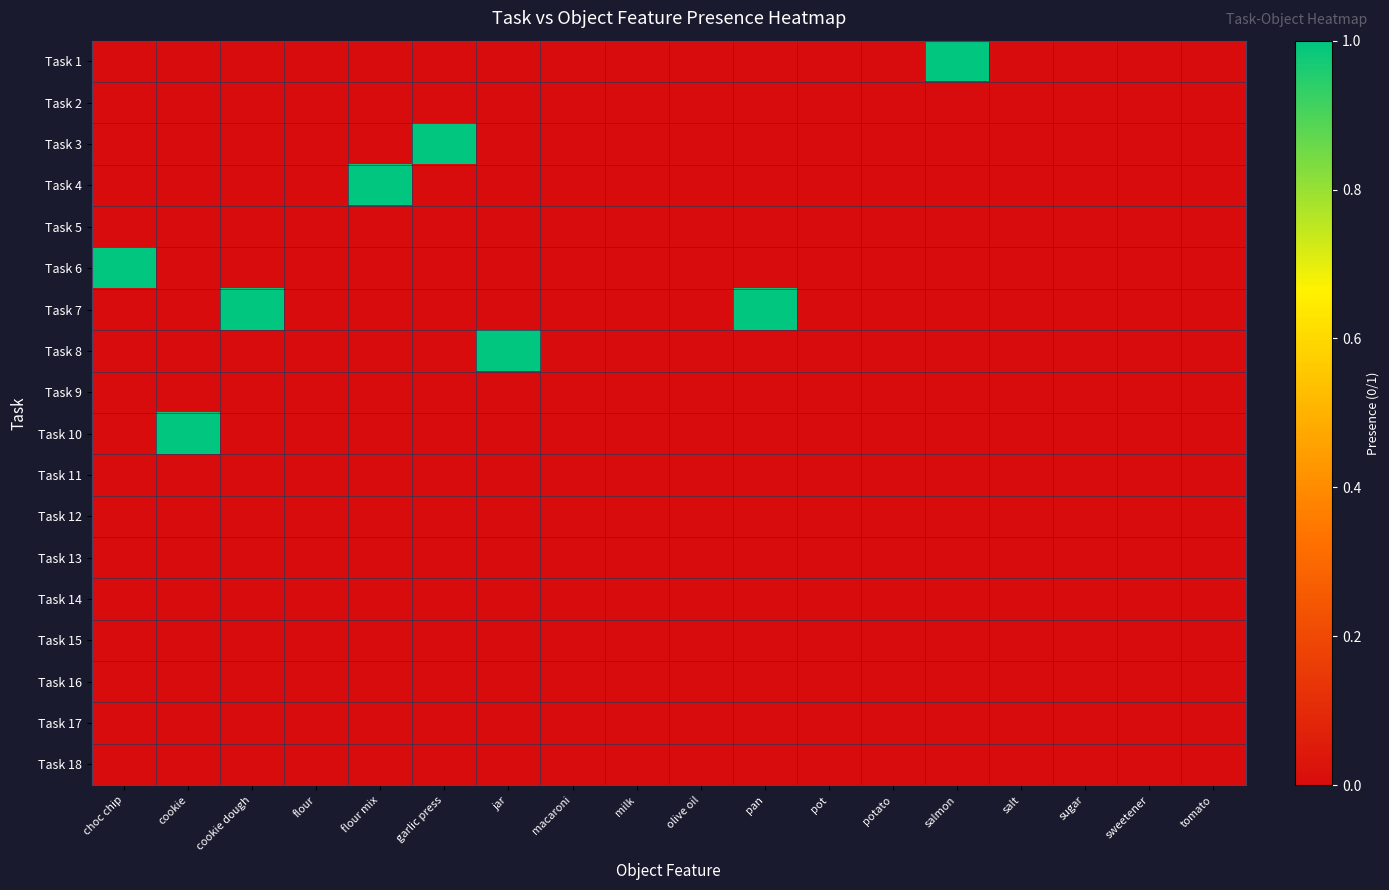

Reading right to left, what are all the values shown in this chart?

Task 1: tomato=0	sweetener=0	sugar=0	salt=0	salmon=1	potato=0	pot=0	pan=0	olive oil=0	milk=0	macaroni=0	jar=0	garlic press=0	flour mix=0	flour=0	cookie dough=0	cookie=0	choc chip=0
Task 2: tomato=0	sweetener=0	sugar=0	salt=0	salmon=0	potato=0	pot=0	pan=0	olive oil=0	milk=0	macaroni=0	jar=0	garlic press=0	flour mix=0	flour=0	cookie dough=0	cookie=0	choc chip=0
Task 3: tomato=0	sweetener=0	sugar=0	salt=0	salmon=0	potato=0	pot=0	pan=0	olive oil=0	milk=0	macaroni=0	jar=0	garlic press=1	flour mix=0	flour=0	cookie dough=0	cookie=0	choc chip=0
Task 4: tomato=0	sweetener=0	sugar=0	salt=0	salmon=0	potato=0	pot=0	pan=0	olive oil=0	milk=0	macaroni=0	jar=0	garlic press=0	flour mix=1	flour=0	cookie dough=0	cookie=0	choc chip=0
Task 5: tomato=0	sweetener=0	sugar=0	salt=0	salmon=0	potato=0	pot=0	pan=0	olive oil=0	milk=0	macaroni=0	jar=0	garlic press=0	flour mix=0	flour=0	cookie dough=0	cookie=0	choc chip=0
Task 6: tomato=0	sweetener=0	sugar=0	salt=0	salmon=0	potato=0	pot=0	pan=0	olive oil=0	milk=0	macaroni=0	jar=0	garlic press=0	flour mix=0	flour=0	cookie dough=0	cookie=0	choc chip=1
Task 7: tomato=0	sweetener=0	sugar=0	salt=0	salmon=0	potato=0	pot=0	pan=1	olive oil=0	milk=0	macaroni=0	jar=0	garlic press=0	flour mix=0	flour=0	cookie dough=1	cookie=0	choc chip=0
Task 8: tomato=0	sweetener=0	sugar=0	salt=0	salmon=0	potato=0	pot=0	pan=0	olive oil=0	milk=0	macaroni=0	jar=1	garlic press=0	flour mix=0	flour=0	cookie dough=0	cookie=0	choc chip=0
Task 9: tomato=0	sweetener=0	sugar=0	salt=0	salmon=0	potato=0	pot=0	pan=0	olive oil=0	milk=0	macaroni=0	jar=0	garlic press=0	flour mix=0	flour=0	cookie dough=0	cookie=0	choc chip=0
Task 10: tomato=0	sweetener=0	sugar=0	salt=0	salmon=0	potato=0	pot=0	pan=0	olive oil=0	milk=0	macaroni=0	jar=0	garlic press=0	flour mix=0	flour=0	cookie dough=0	cookie=1	choc chip=0
Task 11: tomato=0	sweetener=0	sugar=0	salt=0	salmon=0	potato=0	pot=0	pan=0	olive oil=0	milk=0	macaroni=0	jar=0	garlic press=0	flour mix=0	flour=0	cookie dough=0	cookie=0	choc chip=0
Task 12: tomato=0	sweetener=0	sugar=0	salt=0	salmon=0	potato=0	pot=0	pan=0	olive oil=0	milk=0	macaroni=0	jar=0	garlic press=0	flour mix=0	flour=0	cookie dough=0	cookie=0	choc chip=0
Task 13: tomato=0	sweetener=0	sugar=0	salt=0	salmon=0	potato=0	pot=0	pan=0	olive oil=0	milk=0	macaroni=0	jar=0	garlic press=0	flour mix=0	flour=0	cookie dough=0	cookie=0	choc chip=0
Task 14: tomato=0	sweetener=0	sugar=0	salt=0	salmon=0	potato=0	pot=0	pan=0	olive oil=0	milk=0	macaroni=0	jar=0	garlic press=0	flour mix=0	flour=0	cookie dough=0	cookie=0	choc chip=0
Task 15: tomato=0	sweetener=0	sugar=0	salt=0	salmon=0	potato=0	pot=0	pan=0	olive oil=0	milk=0	macaroni=0	jar=0	garlic press=0	flour mix=0	flour=0	cookie dough=0	cookie=0	choc chip=0
Task 16: tomato=0	sweetener=0	sugar=0	salt=0	salmon=0	potato=0	pot=0	pan=0	olive oil=0	milk=0	macaroni=0	jar=0	garlic press=0	flour mix=0	flour=0	cookie dough=0	cookie=0	choc chip=0
Task 17: tomato=0	sweetener=0	sugar=0	salt=0	salmon=0	potato=0	pot=0	pan=0	olive oil=0	milk=0	macaroni=0	jar=0	garlic press=0	flour mix=0	flour=0	cookie dough=0	cookie=0	choc chip=0
Task 18: tomato=0	sweetener=0	sugar=0	salt=0	salmon=0	potato=0	pot=0	pan=0	olive oil=0	milk=0	macaroni=0	jar=0	garlic press=0	flour mix=0	flour=0	cookie dough=0	cookie=0	choc chip=0